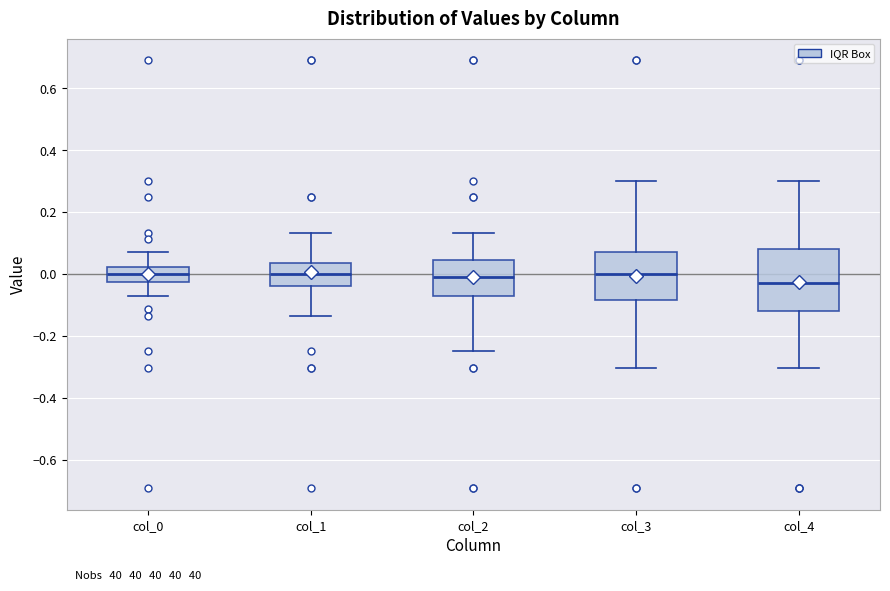

Comparing the boxes themselves (not the whiskers), which one is the tallest?

col_4